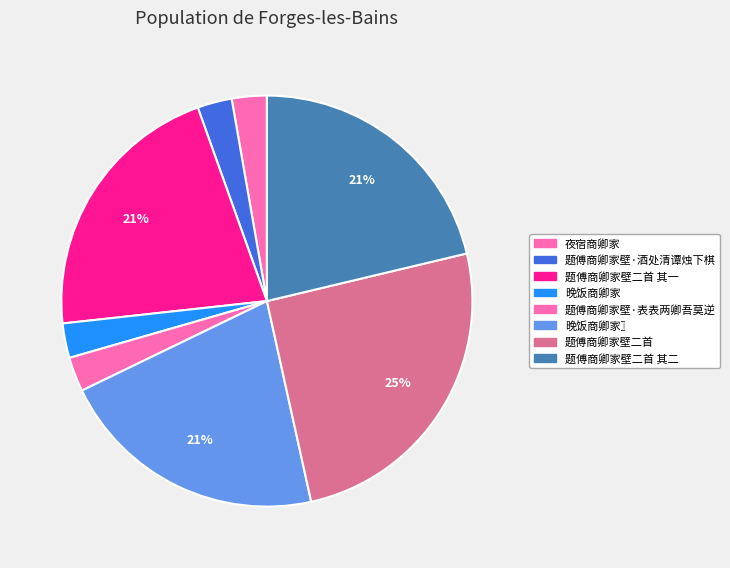

To the nearest percent, what is the difference between the largest and smallest slice percentages?

23%